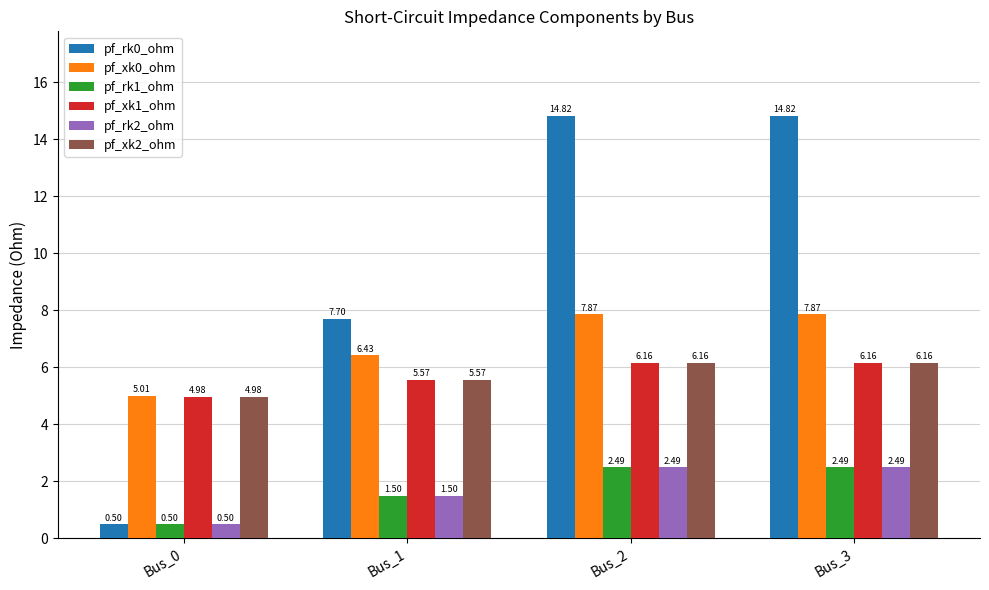

At how many categories does at least one series exceed 5?

4